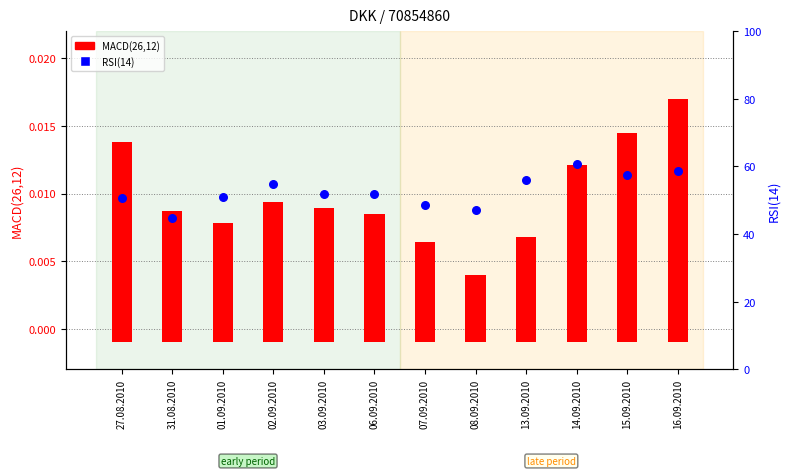

Is the value of MACD(26,12) at 02.09.2010 greater than the value of RSI(14) at 06.09.2010?

No